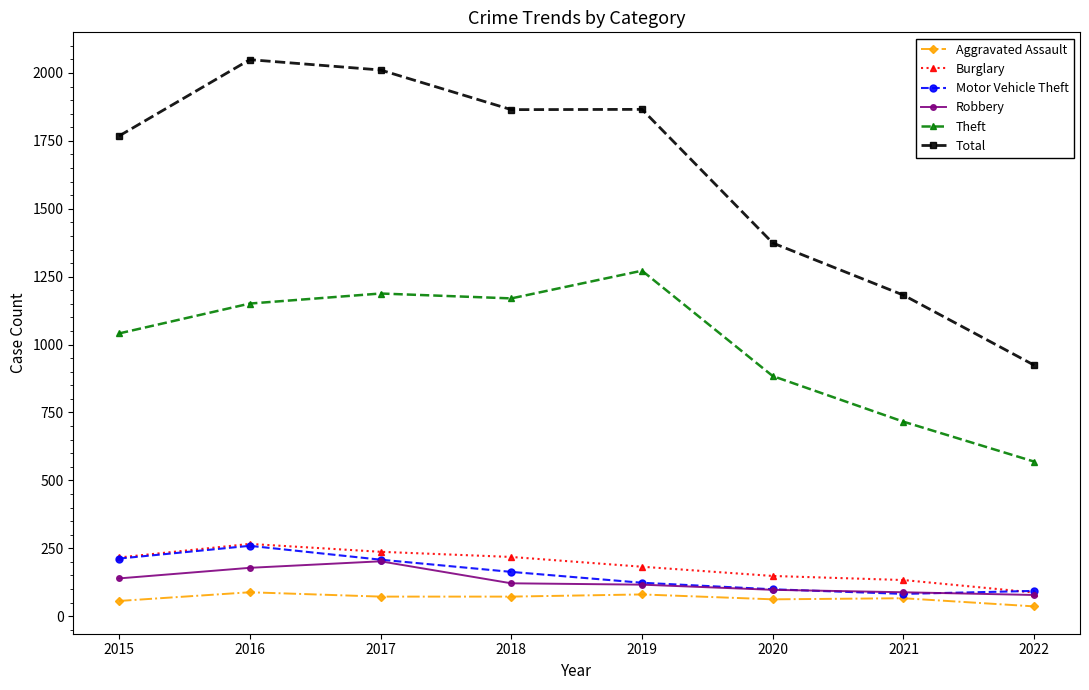

Which category has the lowest value in the Total series?

2022